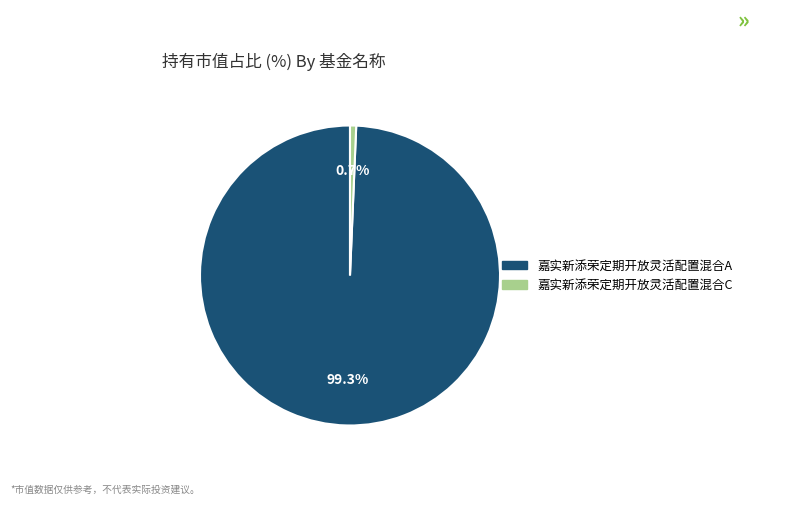

What percentage do 嘉实新添荣定期开放灵活配置混合A and 嘉实新添荣定期开放灵活配置混合C together represent?

100.0%